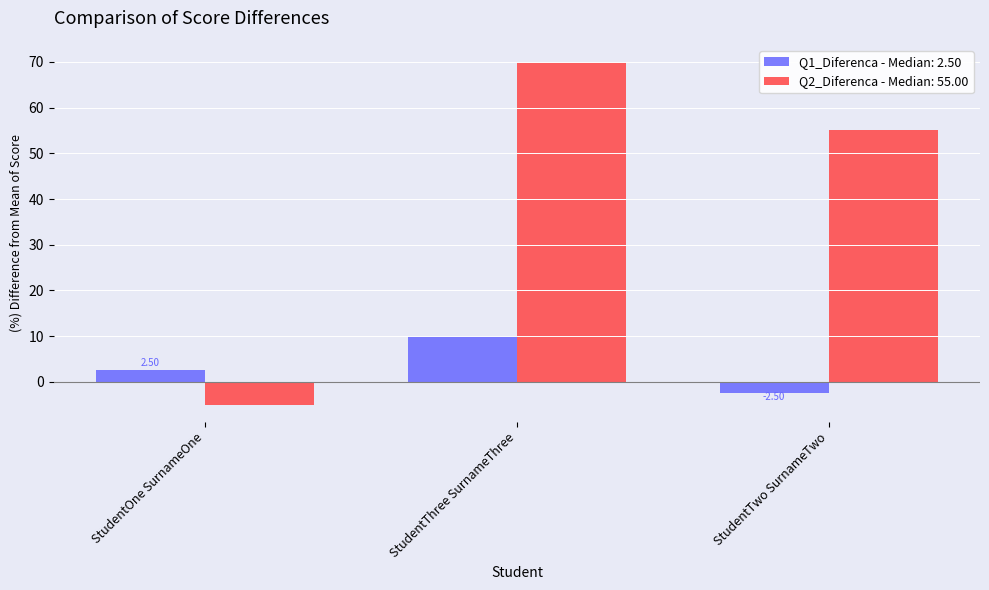

What is the total value across all series at StudentOne SurnameOne?

-2.5